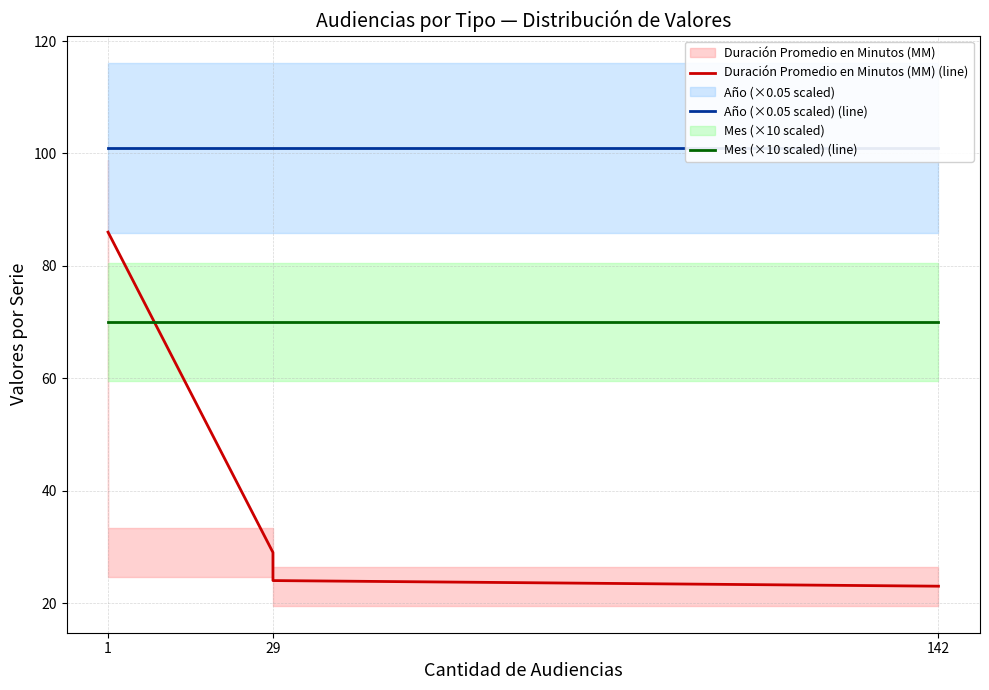

At how many categories does at least one series exceed 37?

4